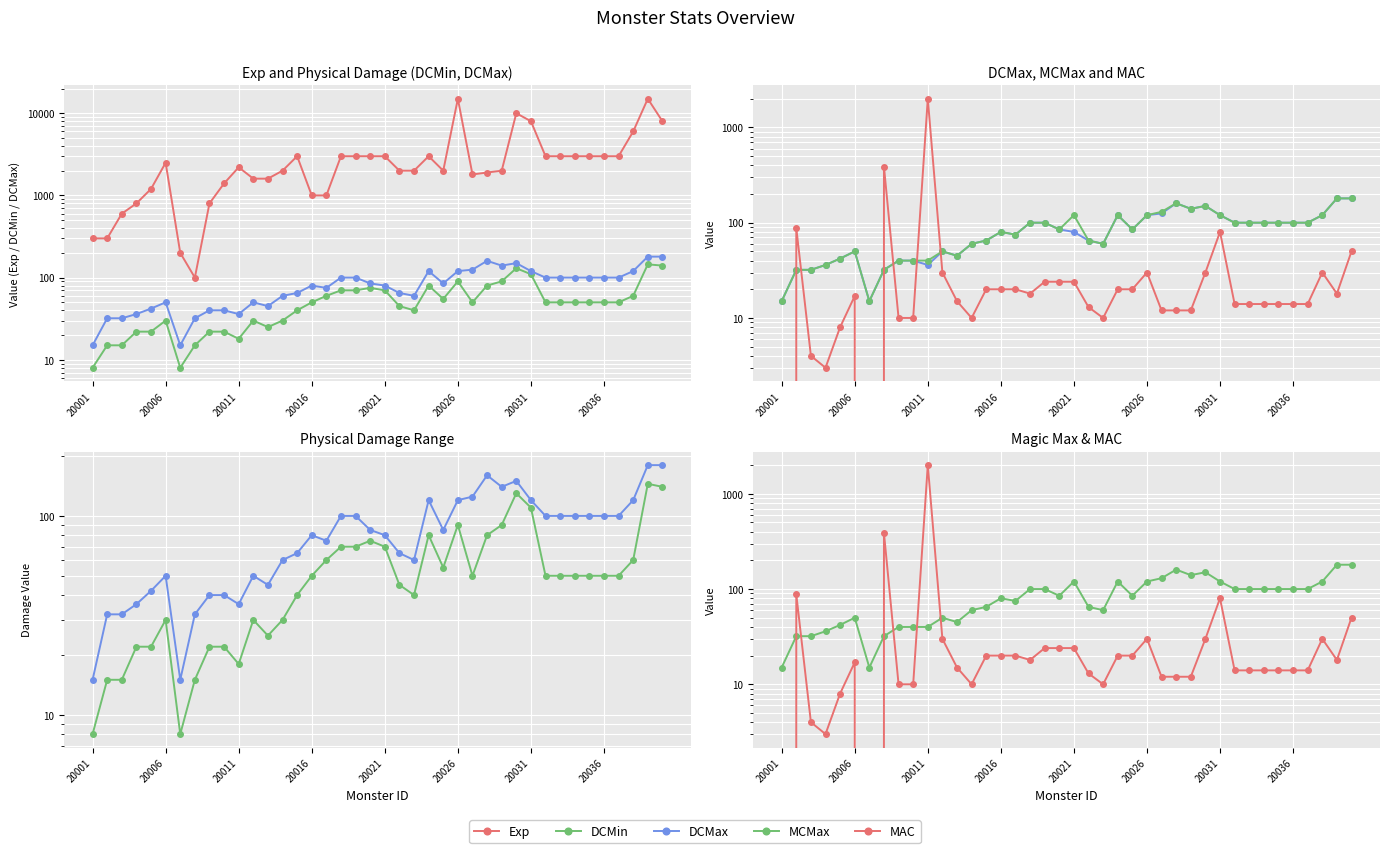

Which series has the widest spread of values?

Exp